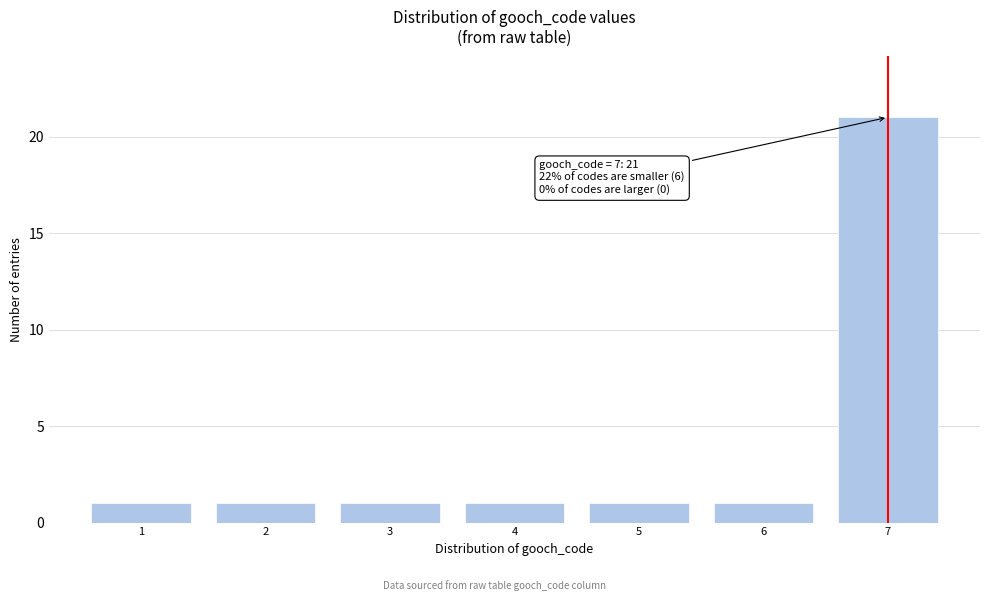

Reading right to left, list all the values displayed in this chart.

21	1	1	1	1	1	1